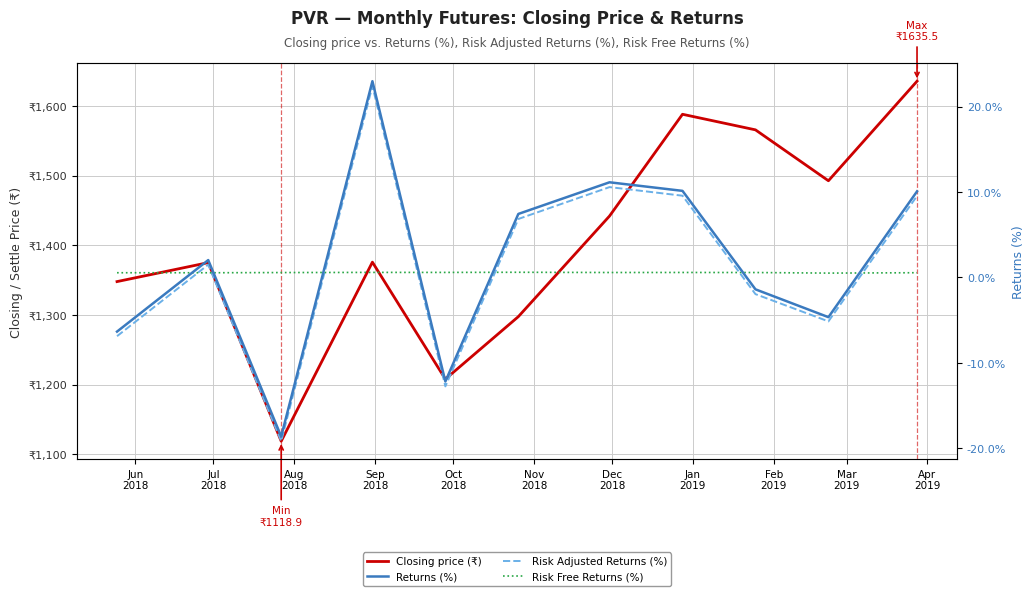

Reading left to right, transcribe all the data shown in this chart.

Closing price (₹): 1348.0	1375.2	1118.9	1375.8	1208.0	1297.7	1442.0	1588.0	1565.7	1492.7	1635.5
Returns (%): -6.4	2.0	-18.6	23.0	-12.2	7.4	11.1	10.1	-1.4	-4.7	10.1
Risk Adjusted Returns (%): -6.9	1.5	-19.2	22.4	-12.8	6.8	10.6	9.6	-2.0	-5.2	9.5
Risk Free Returns (%): 0.5	0.5	0.6	0.6	0.6	0.6	0.6	0.6	0.6	0.5	0.5